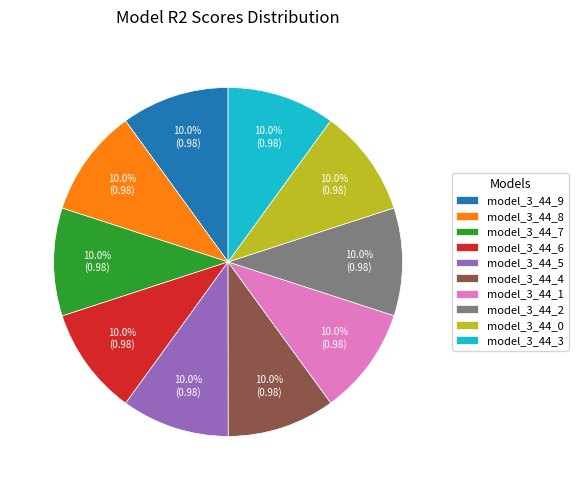

Does model_3_44_1 represent more than half of the total?

No